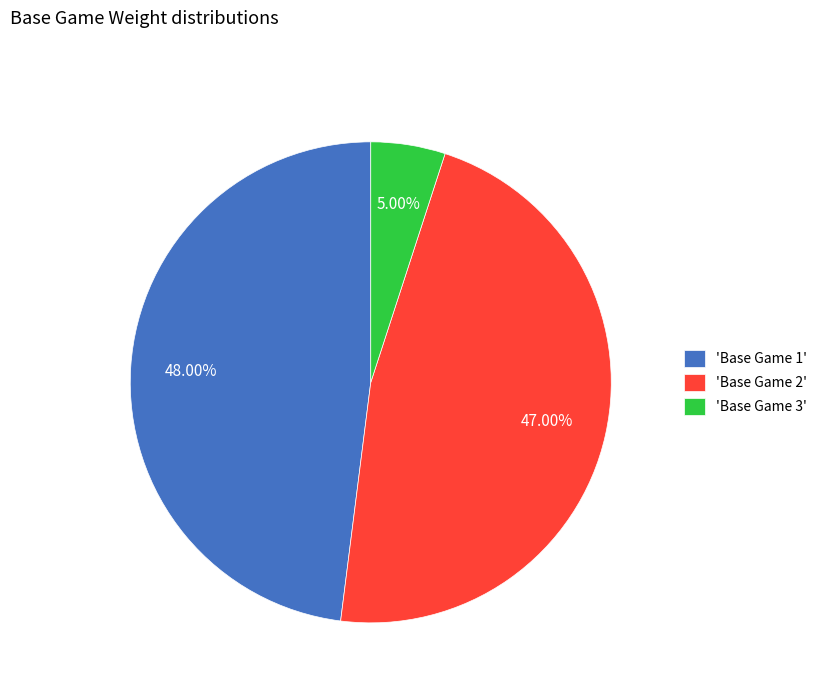

Is 'Base Game 3' the majority of the pie?

No